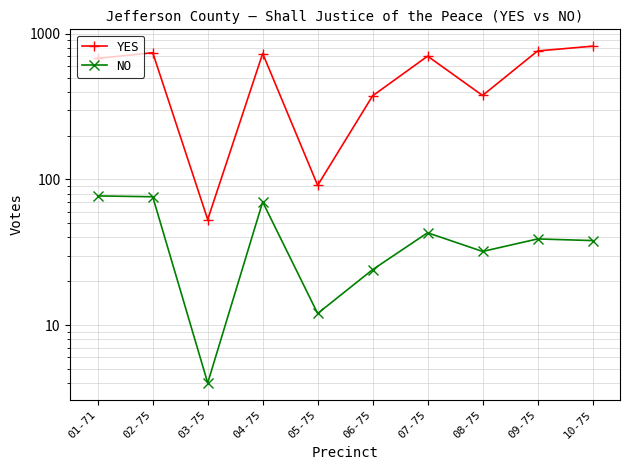

Which series has the largest range (max minus min)?

YES